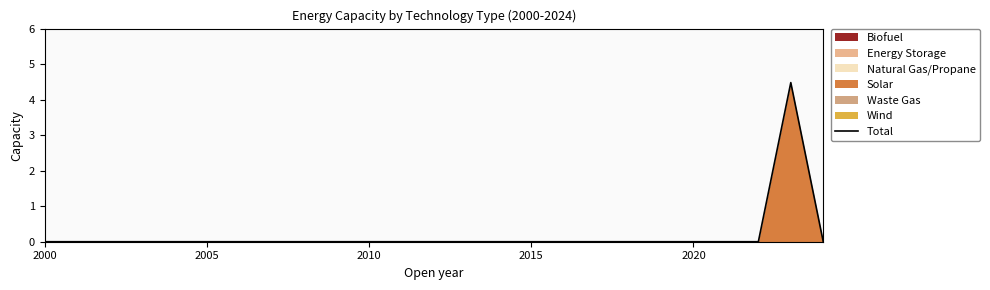

The value of Total at 2000 is 0.0. True or false?

True